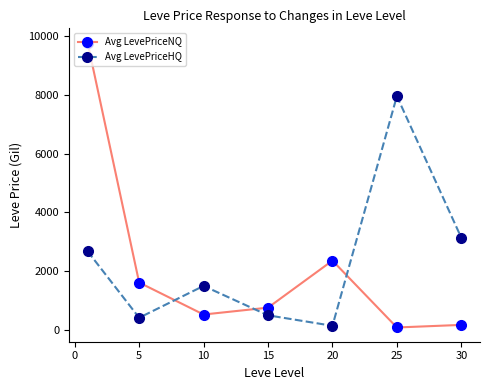

What is the highest value of the Avg LevePriceHQ series?

7950.0